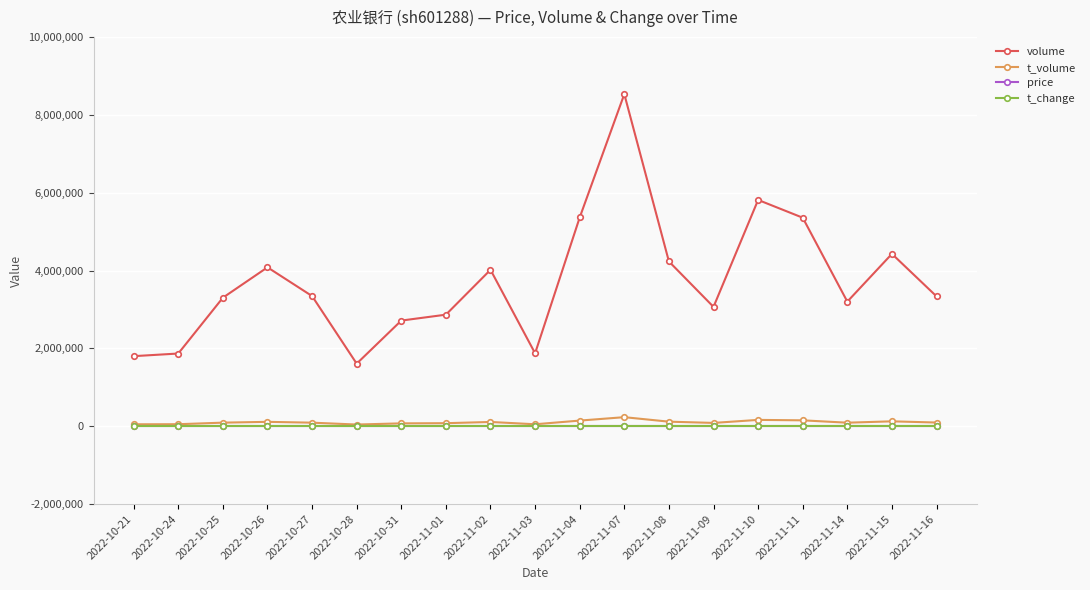

What is the sum of the t_volume values at 2022-11-07 and 2022-10-24?

285759.0